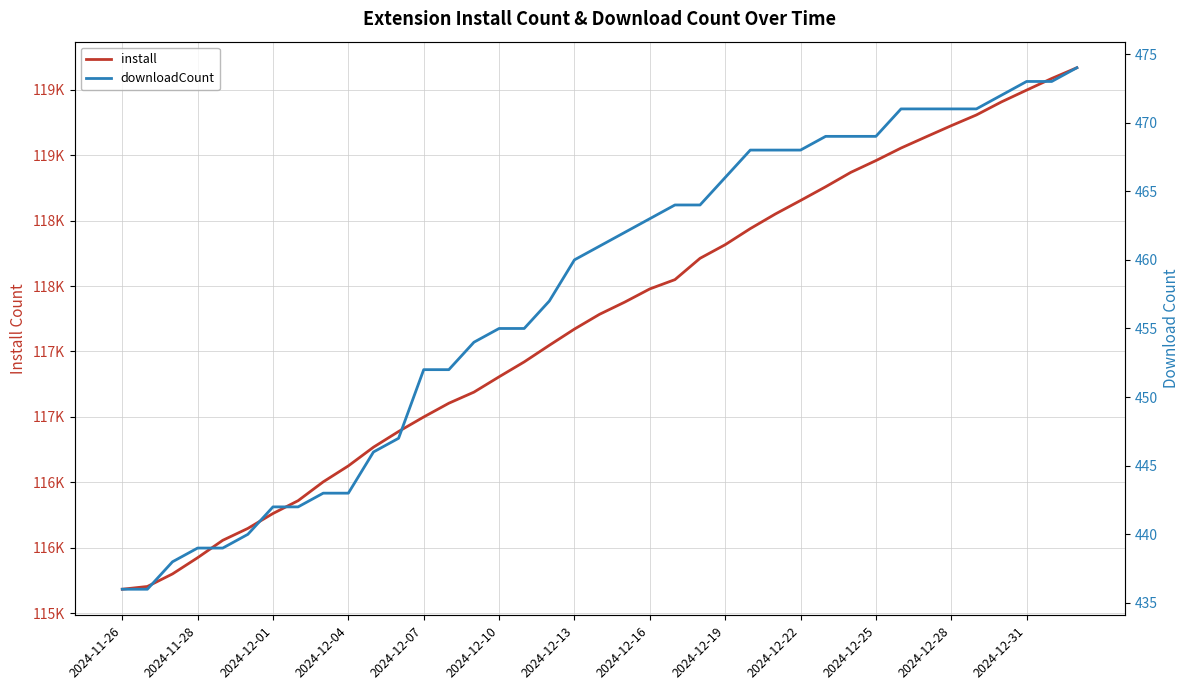

True or false: downloadCount has more than 1 points higher than both neighbors.

False